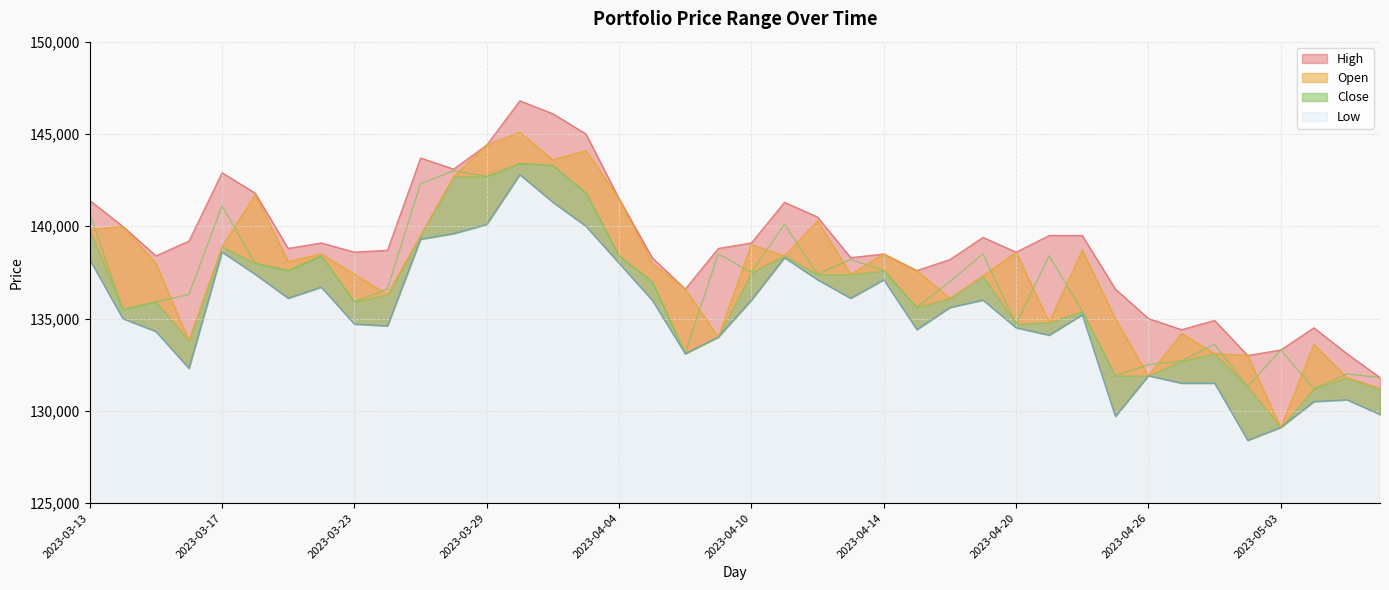

Which category has the highest value in the Close series?

2023-03-30